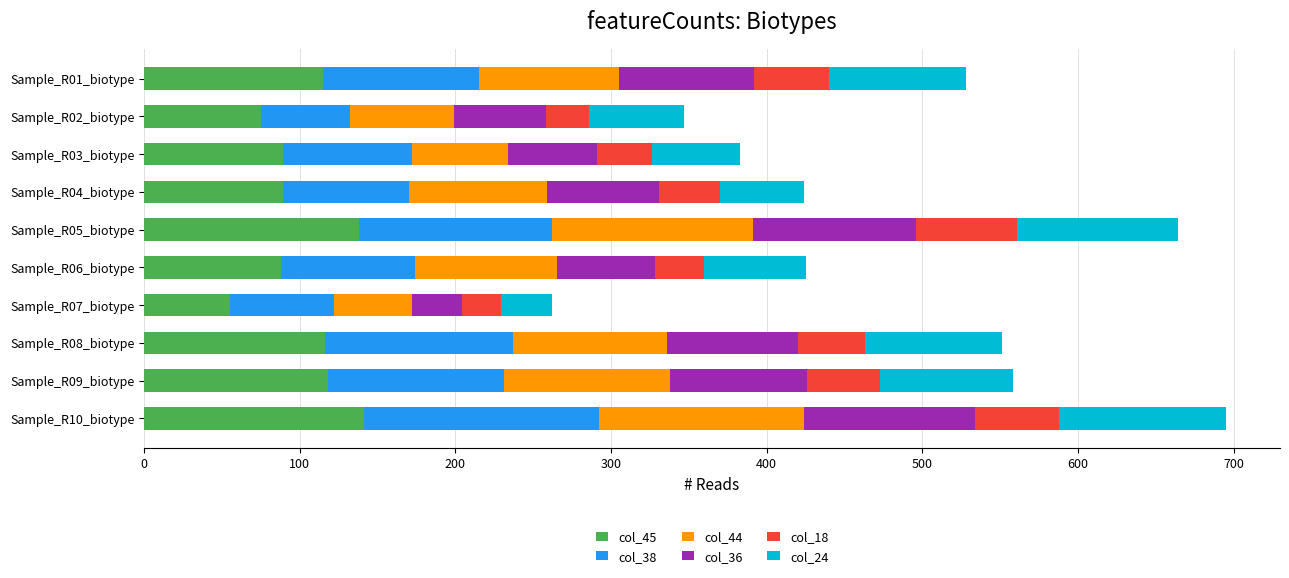

The value of col_45 at Sample_R10_biotype is 141. True or false?

True